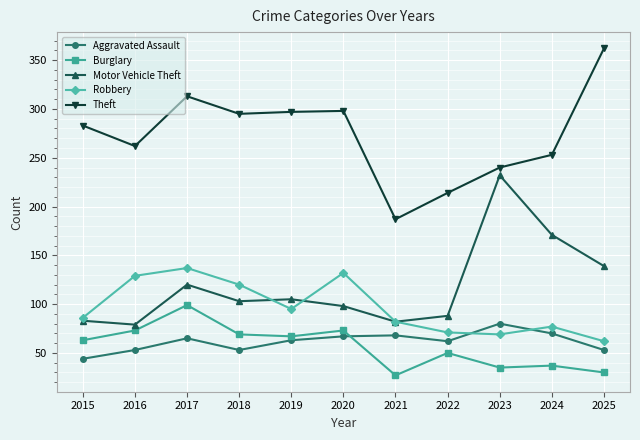

Where is Robbery nearest to the value 99?

2019